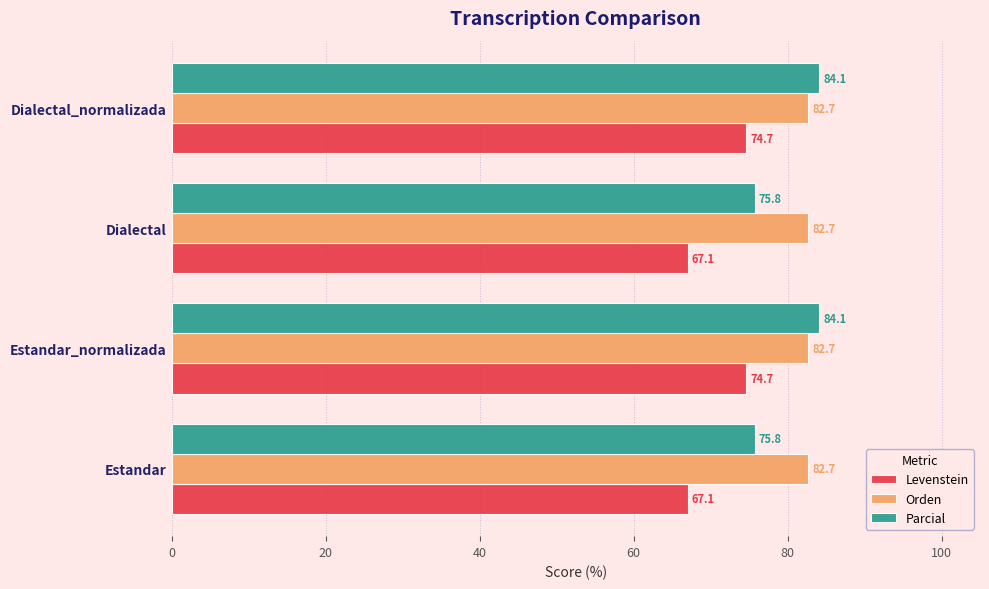

How many categories are shown in the chart?

4